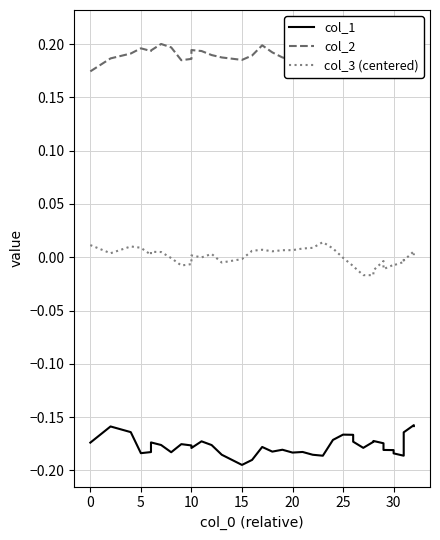

What is the approximate value of col_1 at 26?

-0.2